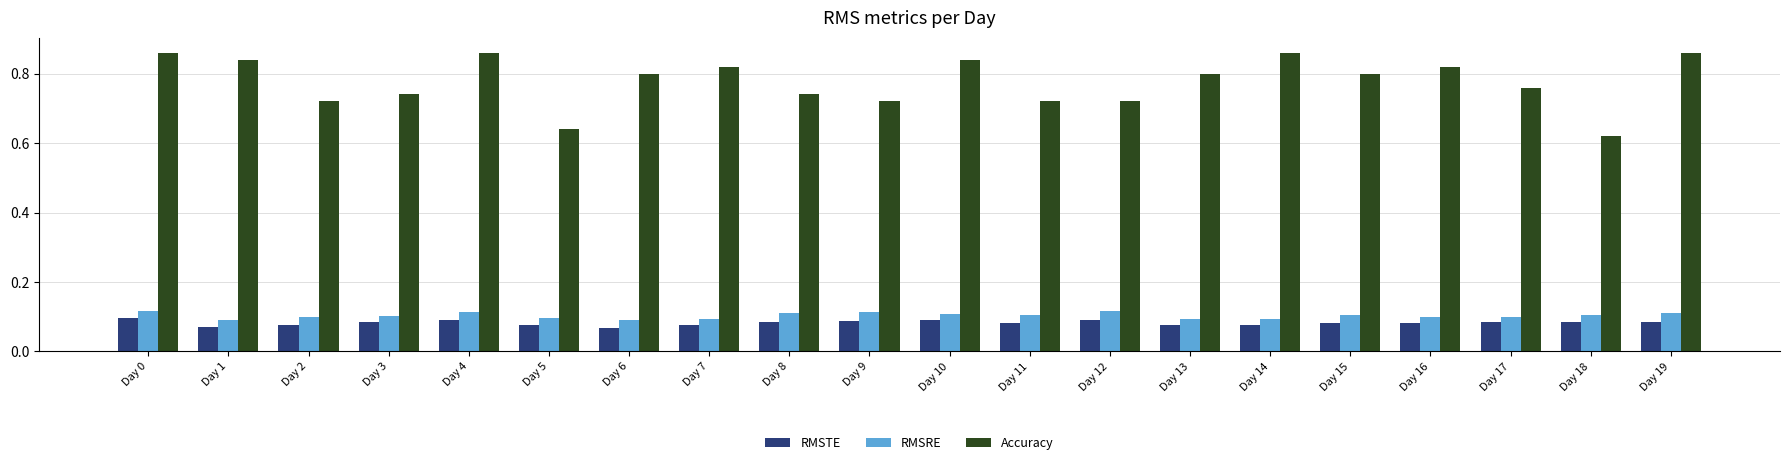

Are the bars horizontal?

No